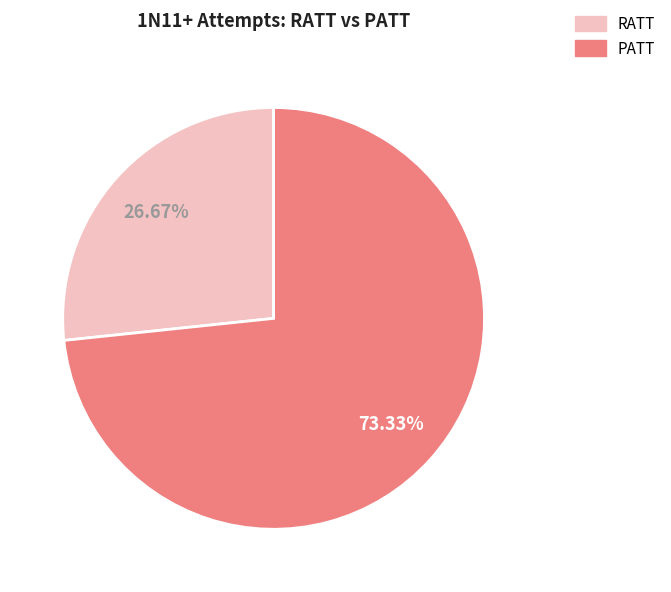

Does any single category account for the majority?

Yes